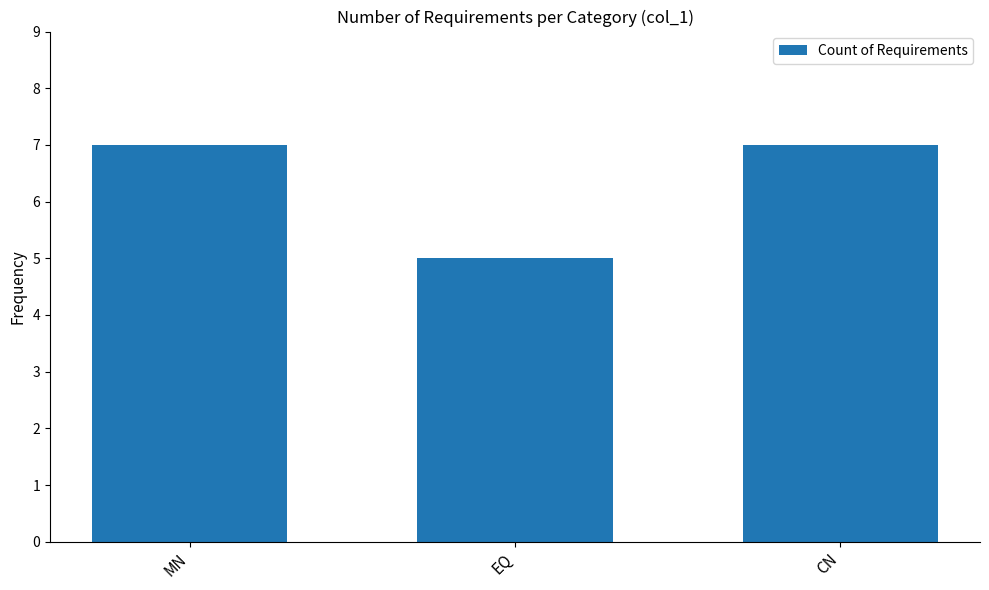

What is the difference between the values at CN and EQ?

2